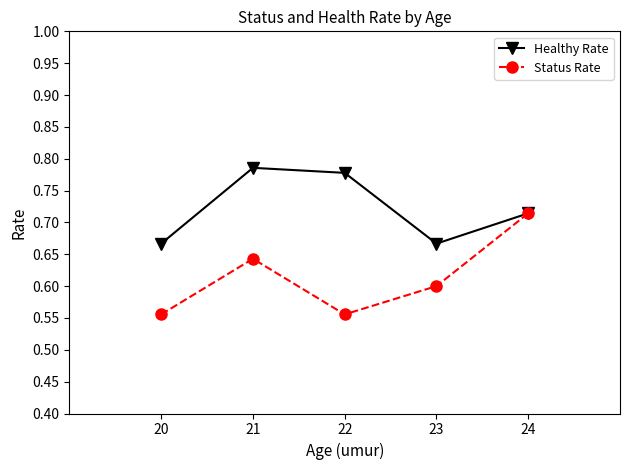

At 22, list the series in order from smallest to largest.

Status Rate, Healthy Rate